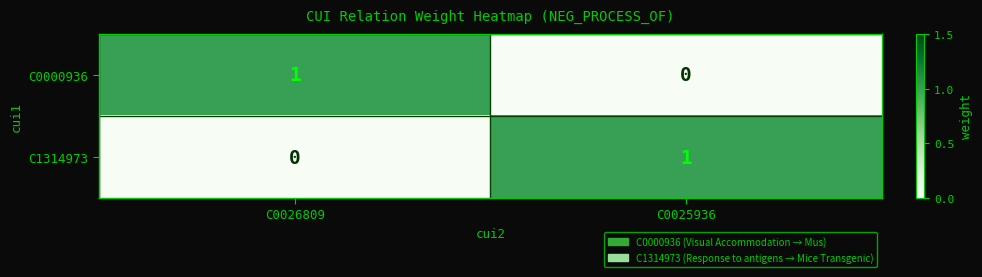

Reading left to right, extract all data points from this chart.

C0000936: 1	0
C1314973: 0	1